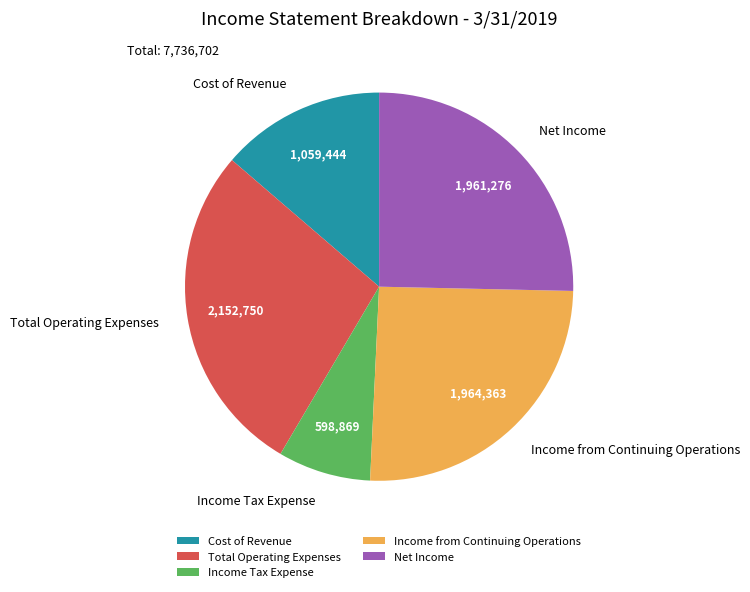

How many slices are in this pie chart?

5